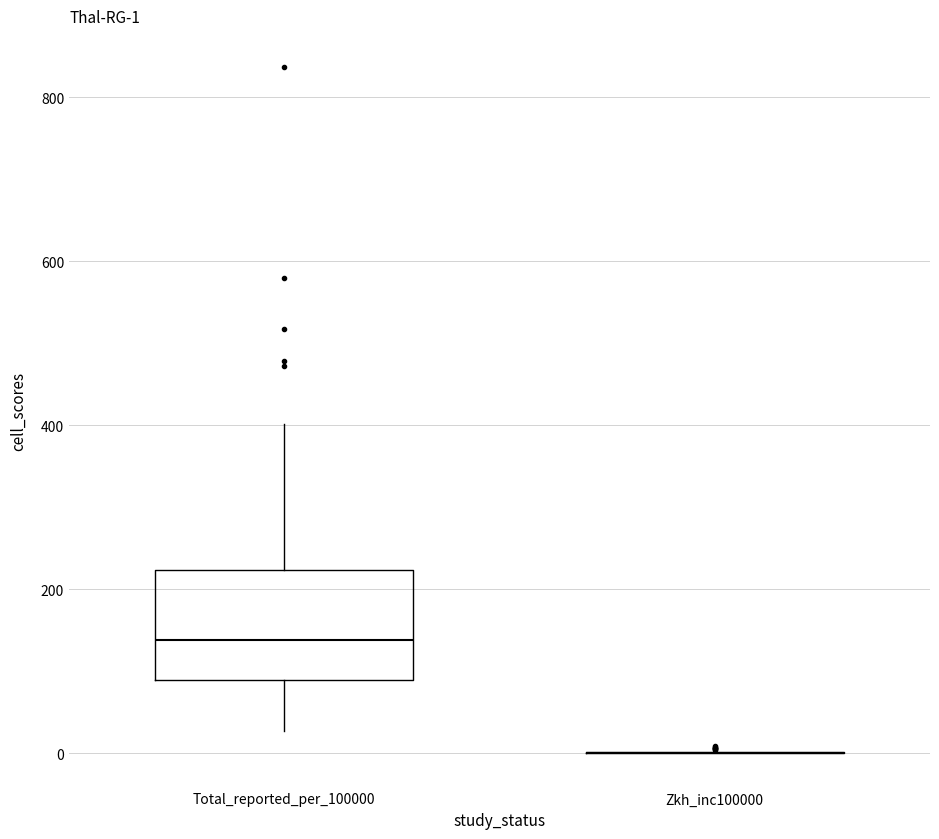

Comparing the boxes themselves (not the whiskers), which one is the tallest?

Total_reported_per_100000